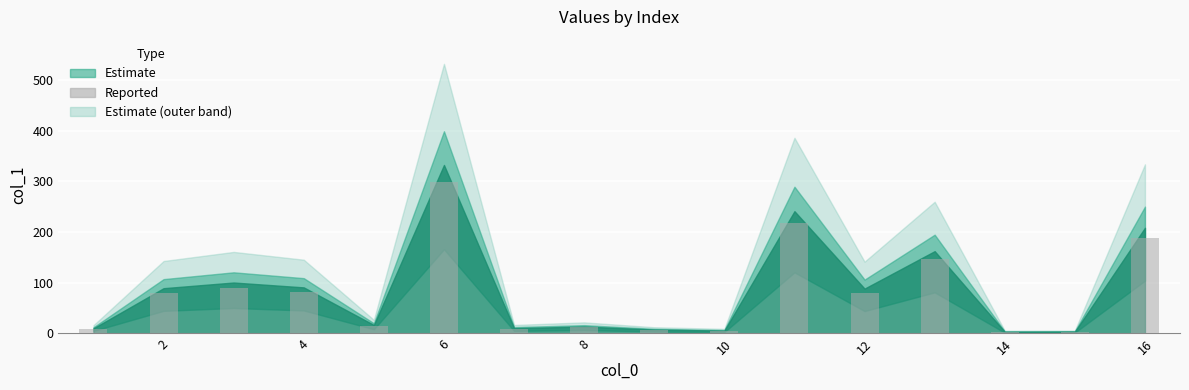

What is the average value?

77.9